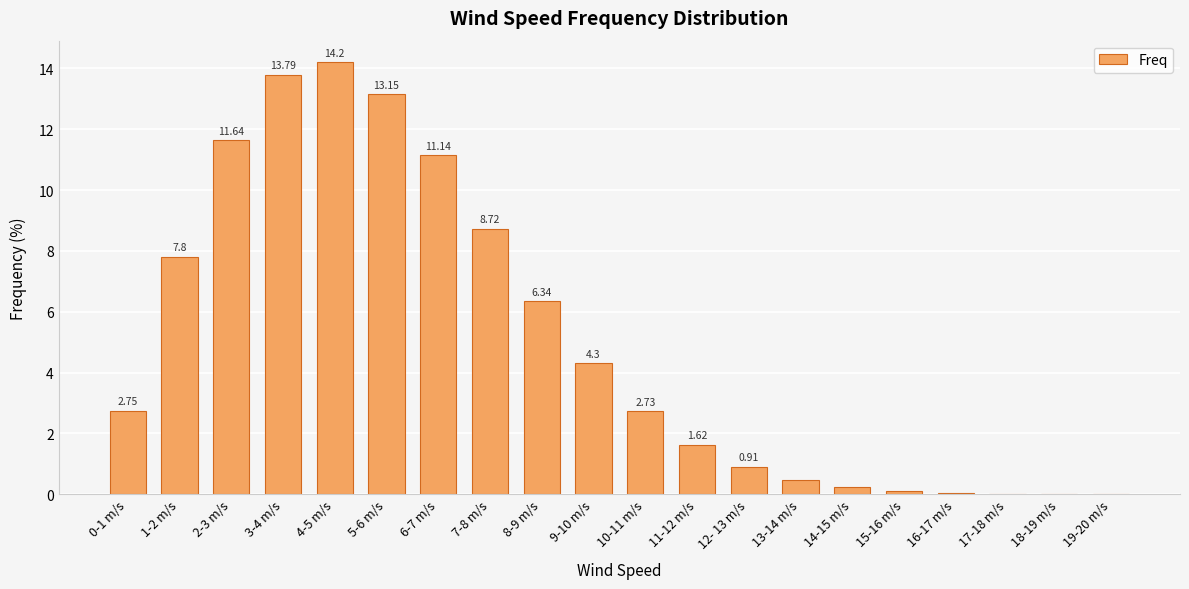

Are the bars grouped side by side (vs. stacked)?

No